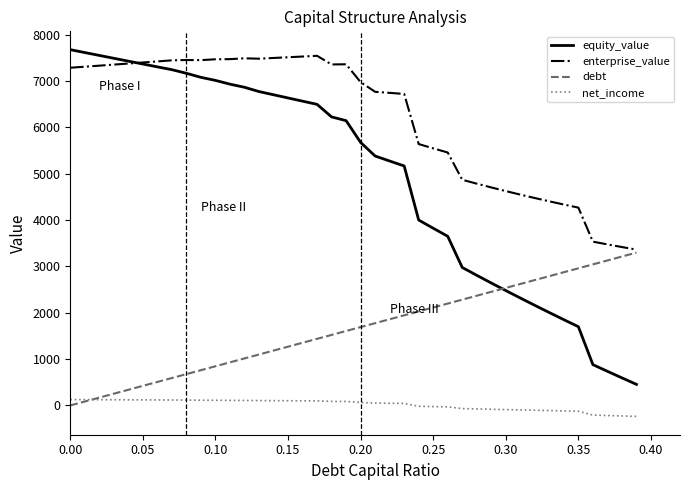

Rank the series by their average value, from highest to lowest.

enterprise_value, equity_value, debt, net_income